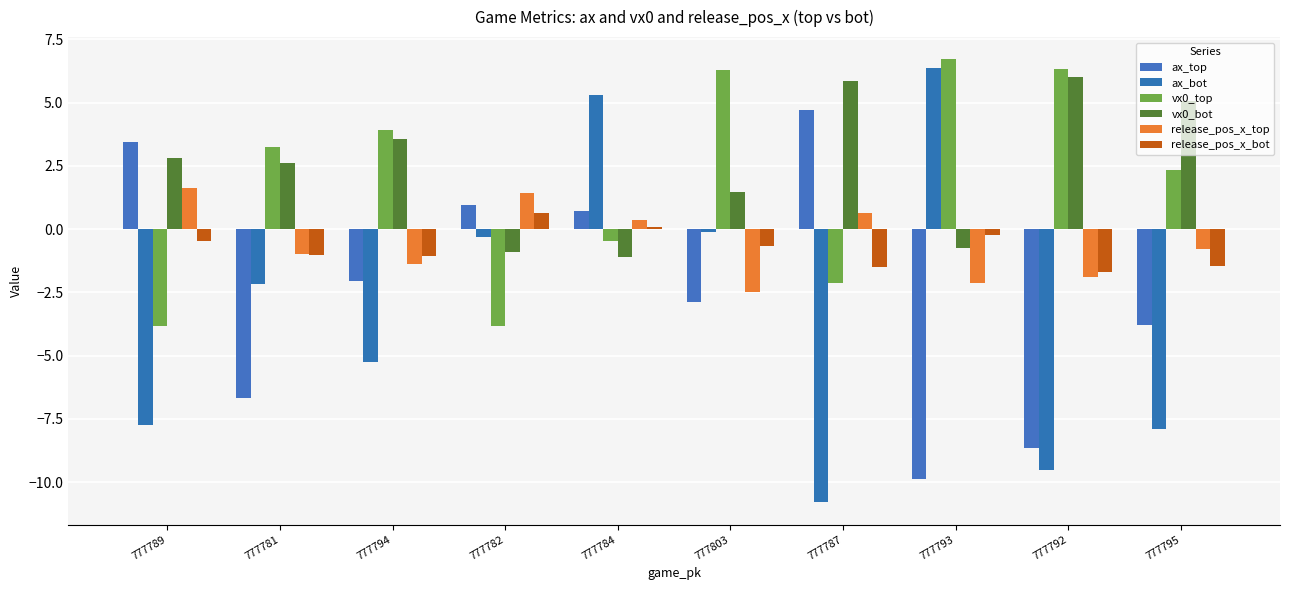

What is the sum of all release_pos_x_bot values?

-7.5